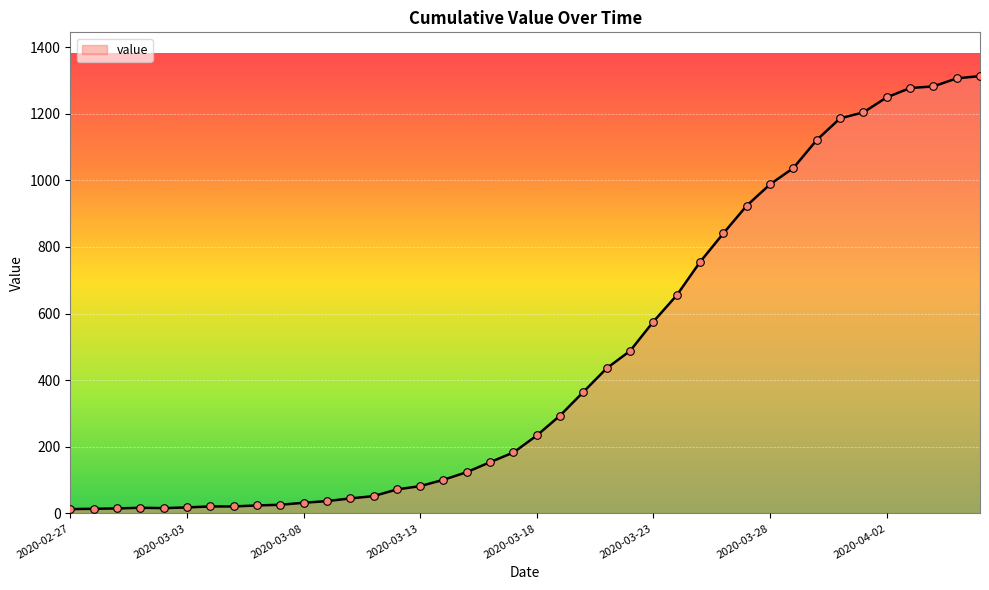

What is the difference between the maximum and minimum values?

1300